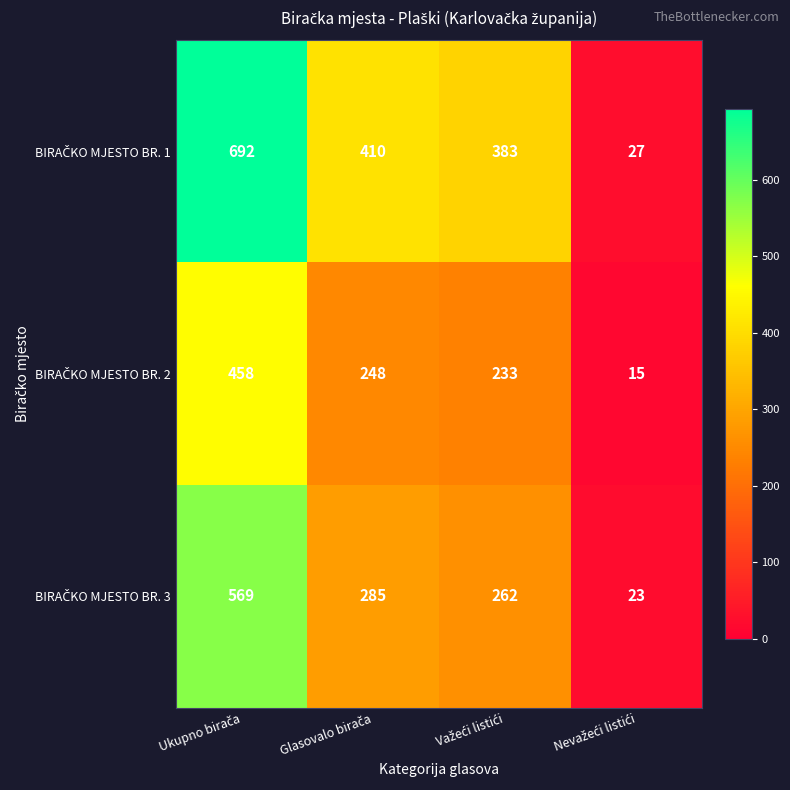

What is the maximum value shown in the chart?

692